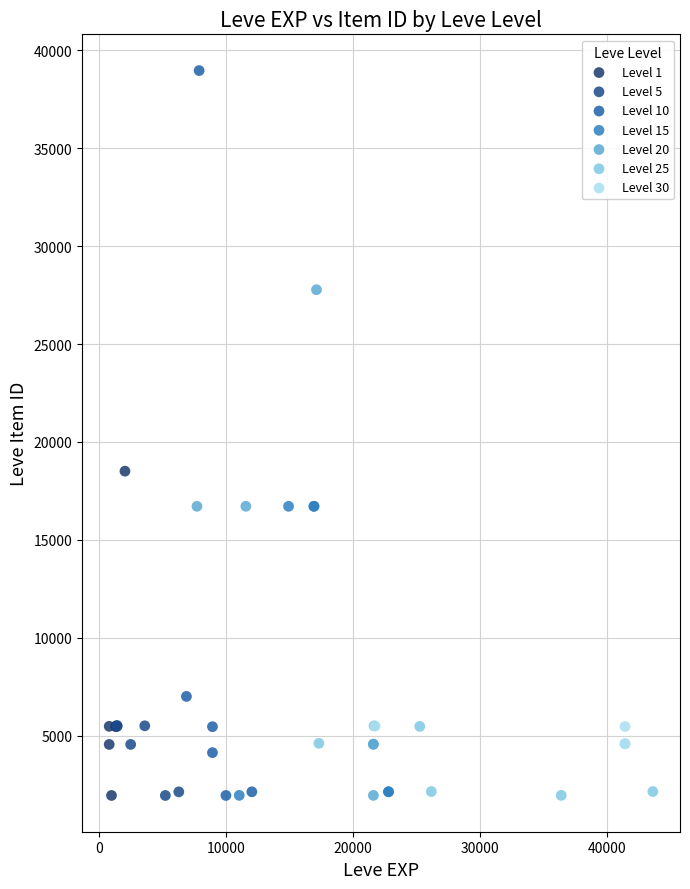

Which series has the largest Y range (max minus min)?

Level 10